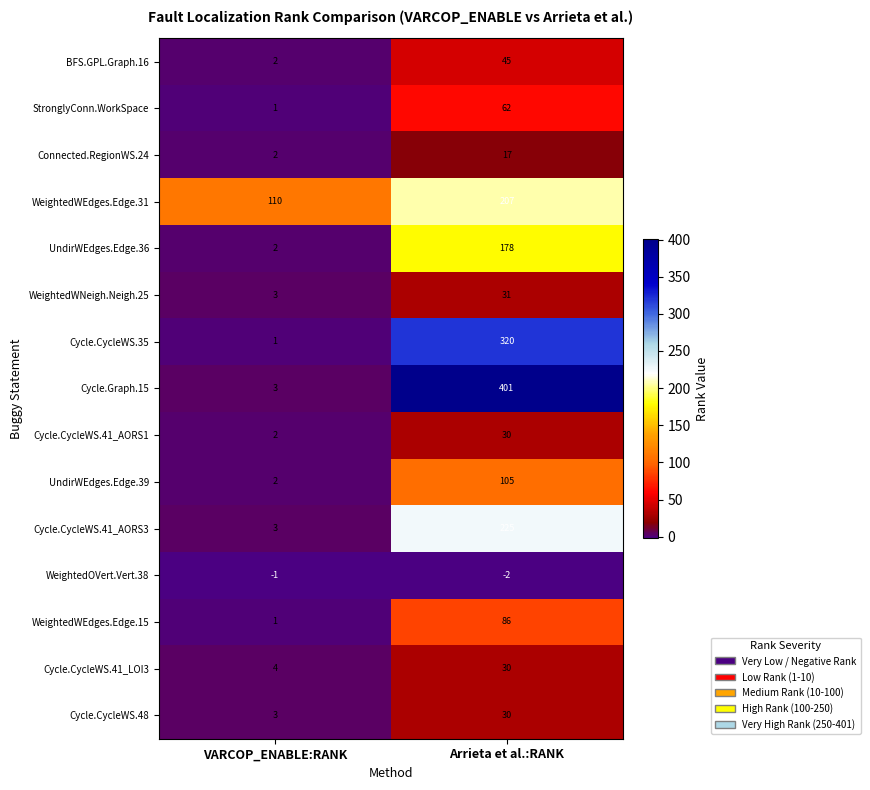

Rank the categories by Connected.RegionWS.24 value from lowest to highest.

VARCOP_ENABLE:RANK, Arrieta et al.:RANK